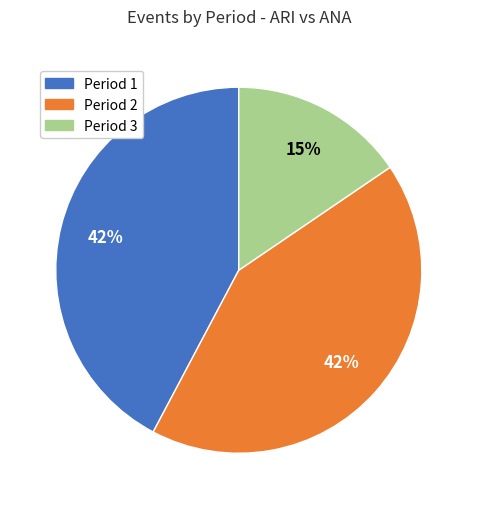

Is there a majority slice in this chart?

No